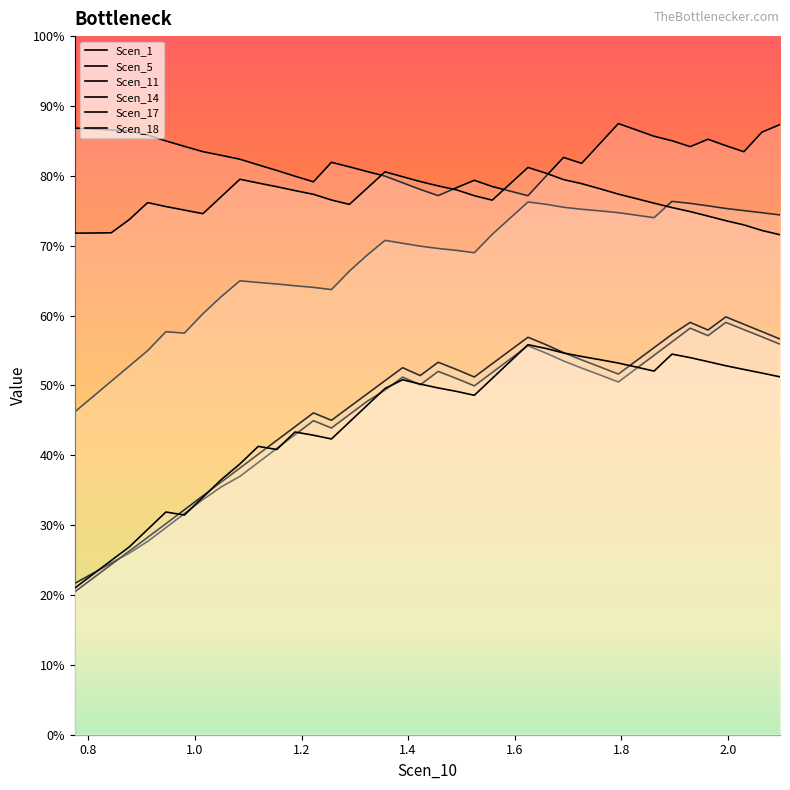

Does the chart display data point markers on the line(s)?

No